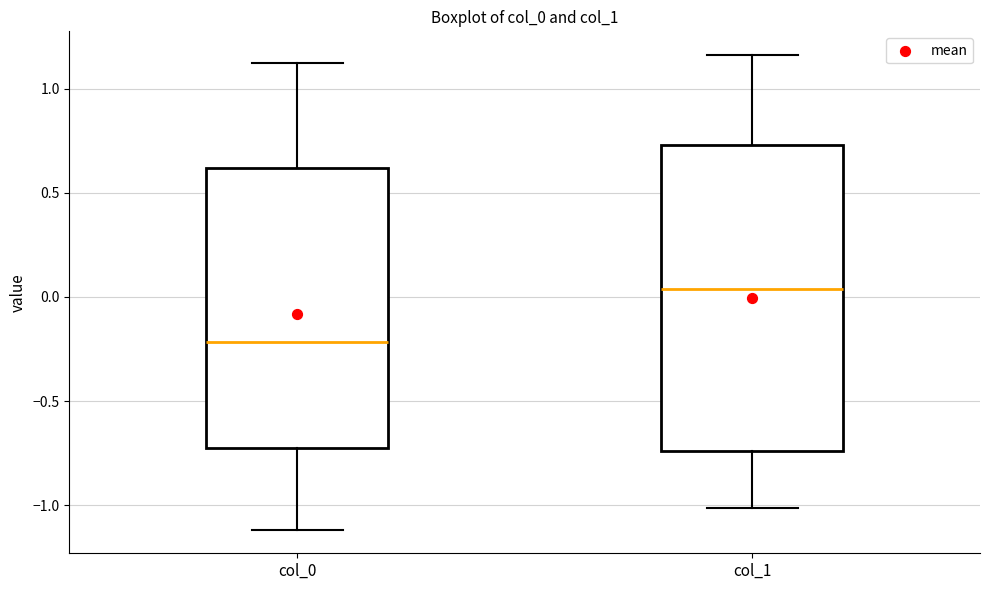

Which box has the lowest median line?

col_0